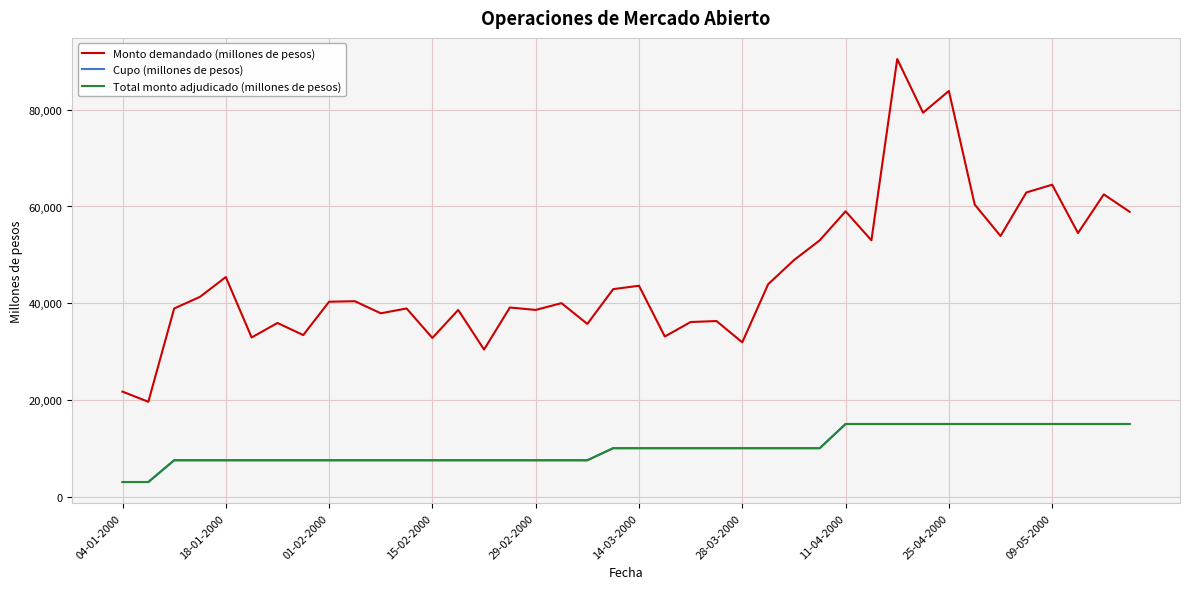

What is the difference between the maximum and second lowest values in the Monto demandado (millones de pesos) series?

68800